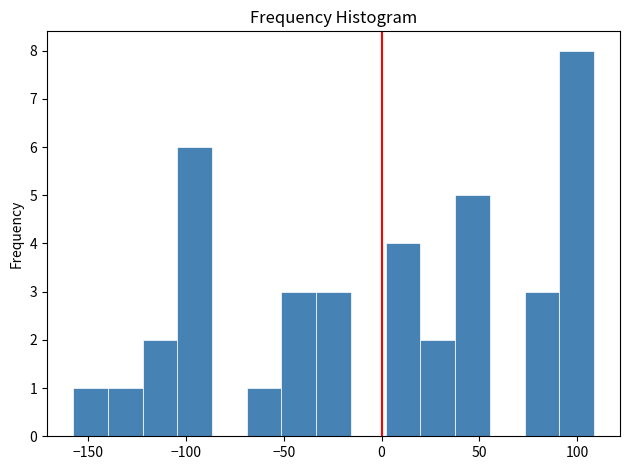

Around what value on the x-axis is the tallest bar? Give the approximate position of its centre, as read against the axis.

100